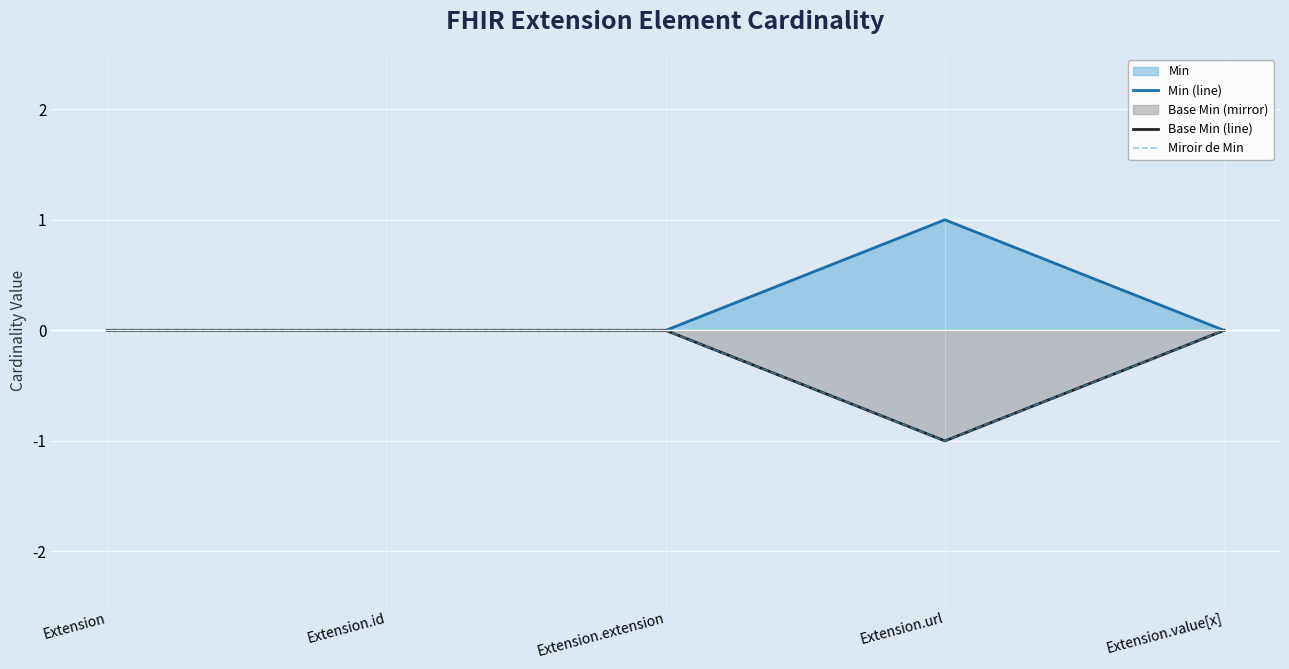

True or false: Base Min (line) and Min (line) intersect in this chart.

False